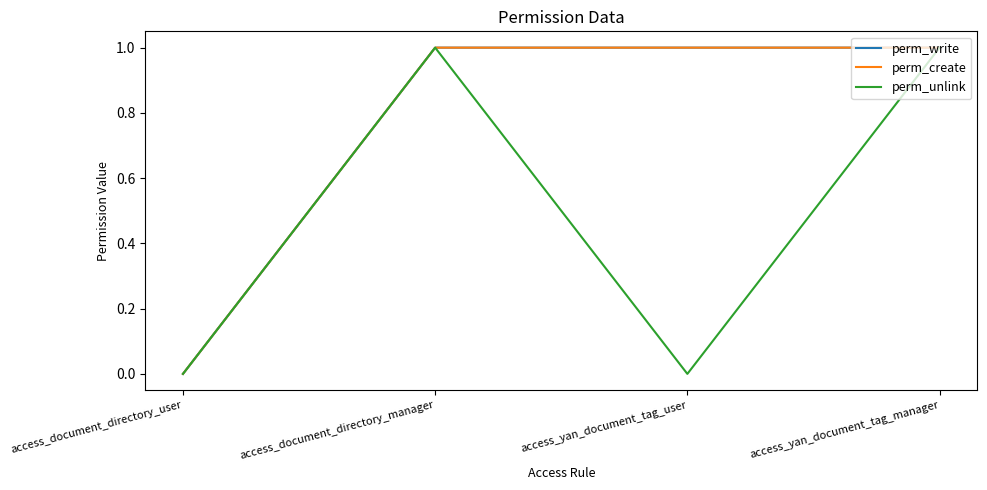

What is the maximum value shown in the chart?

1